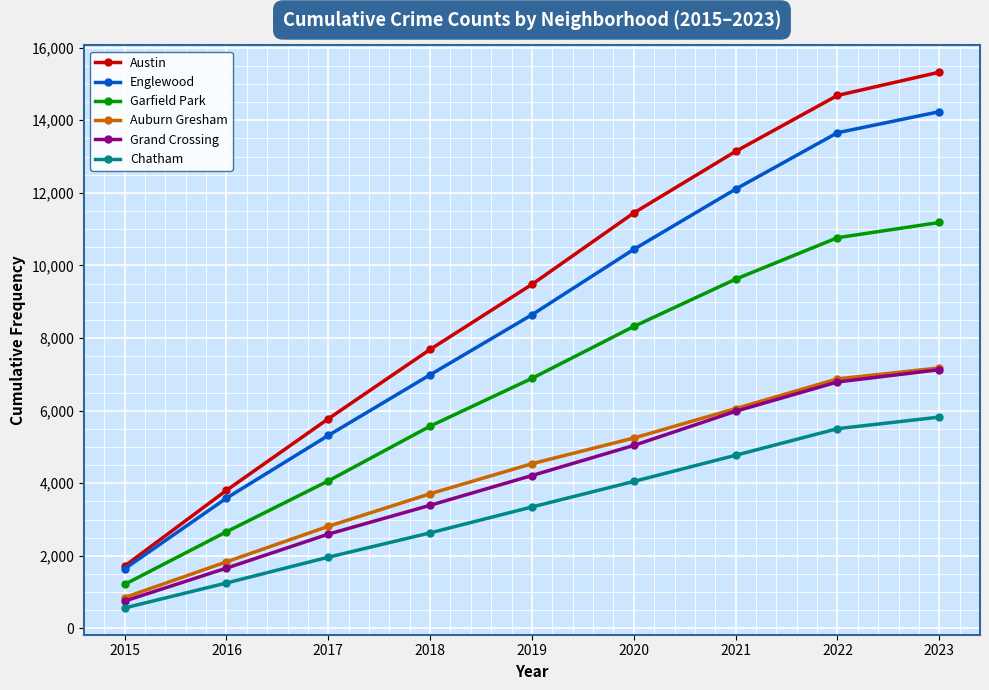

True or false: Grand Crossing and Austin intersect in this chart.

False